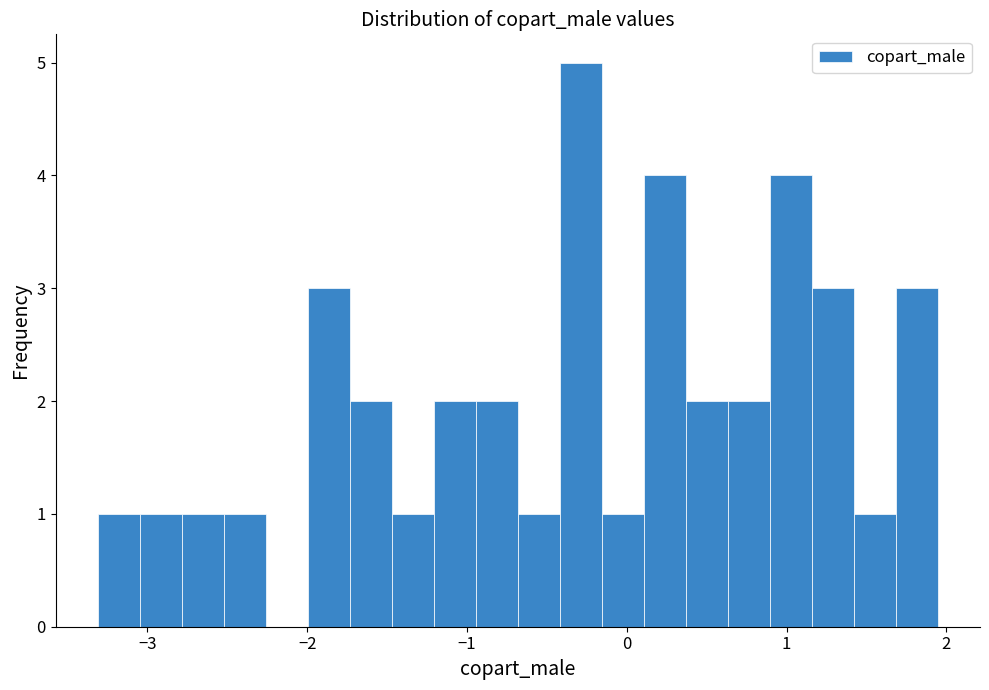

Read against the x-axis, roughly where is the centre of the tallest bar?

-0.3